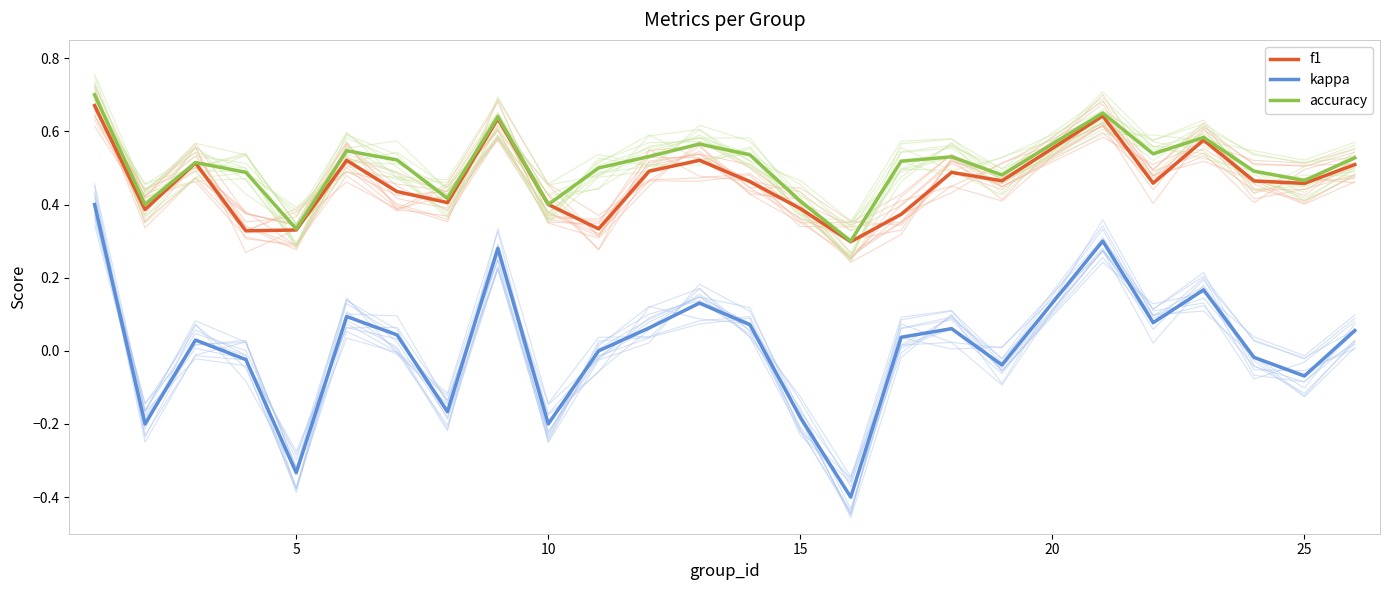

True or false: f1 and kappa cross at least once.

False